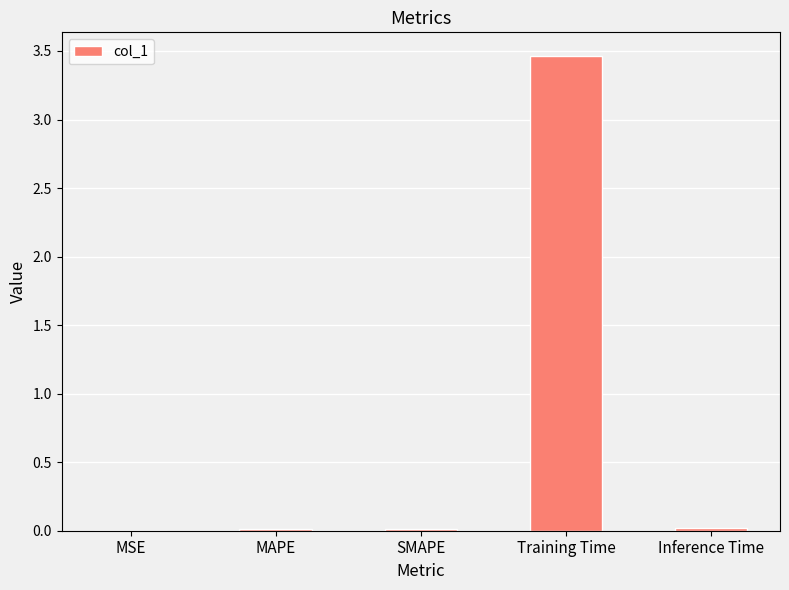

Which category has the highest value across all series?

Training Time